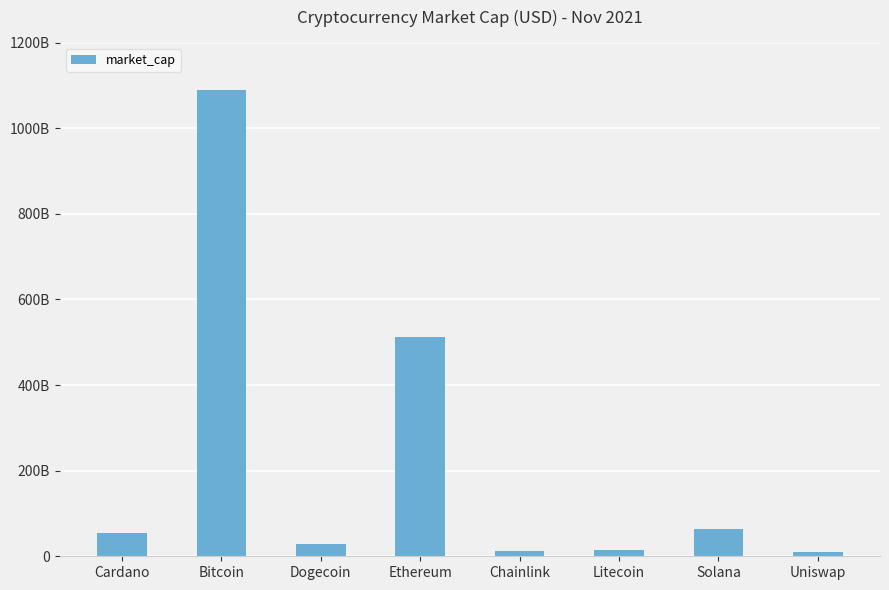

Reading left to right, list all the values displayed in this chart.

Cardano=54215209469	Bitcoin=1089720366906	Dogecoin=29001576966	Ethereum=511358968874	Chainlink=12337720760	Litecoin=15126036321	Solana=63611369653	Uniswap=9500150405